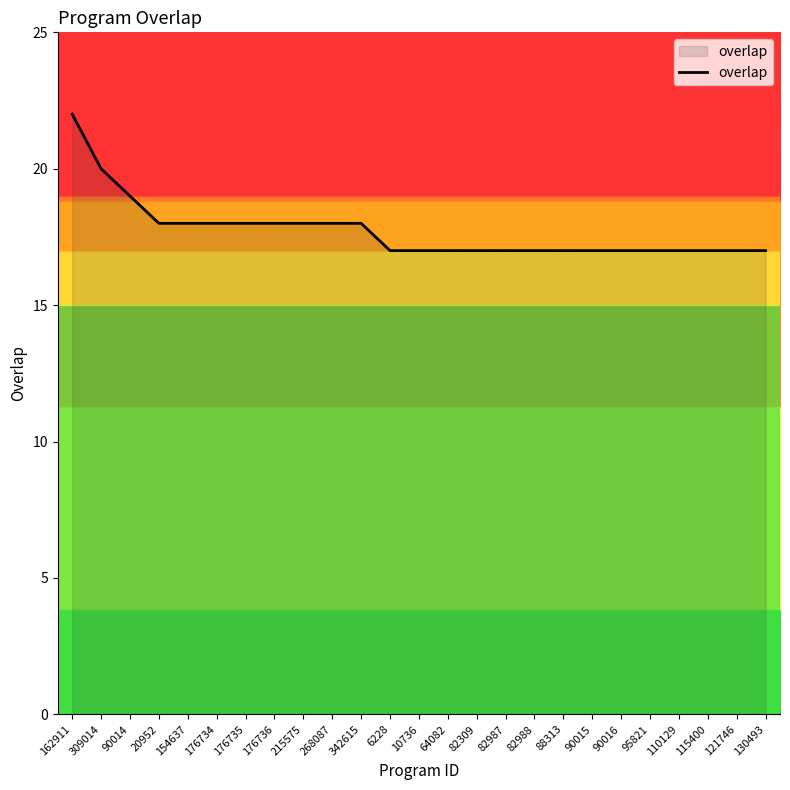

Reading left to right, transcribe all the data shown in this chart.

162911=22	309014=20	90014=19	20952=18	154637=18	176734=18	176735=18	176736=18	215575=18	268087=18	342615=18	6228=17	10736=17	64082=17	82309=17	82987=17	82988=17	88313=17	90015=17	90016=17	95821=17	110129=17	115400=17	121746=17	130493=17